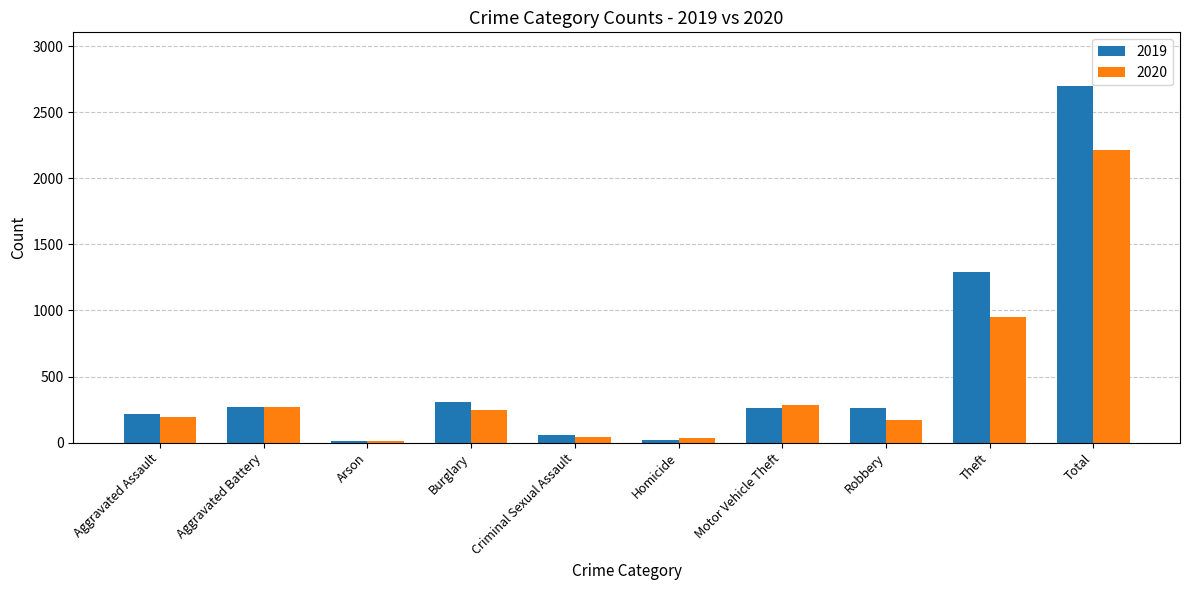

Which series has the largest total across all categories?

2019